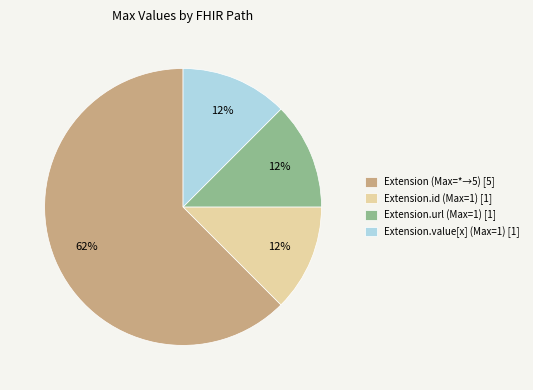

Is there any slice that represents more than half of the pie?

Yes